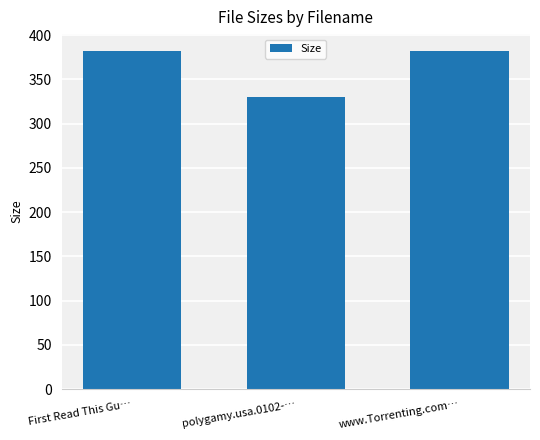

What is the label of the 2nd bar from the right?

polygamy.usa.0102-…